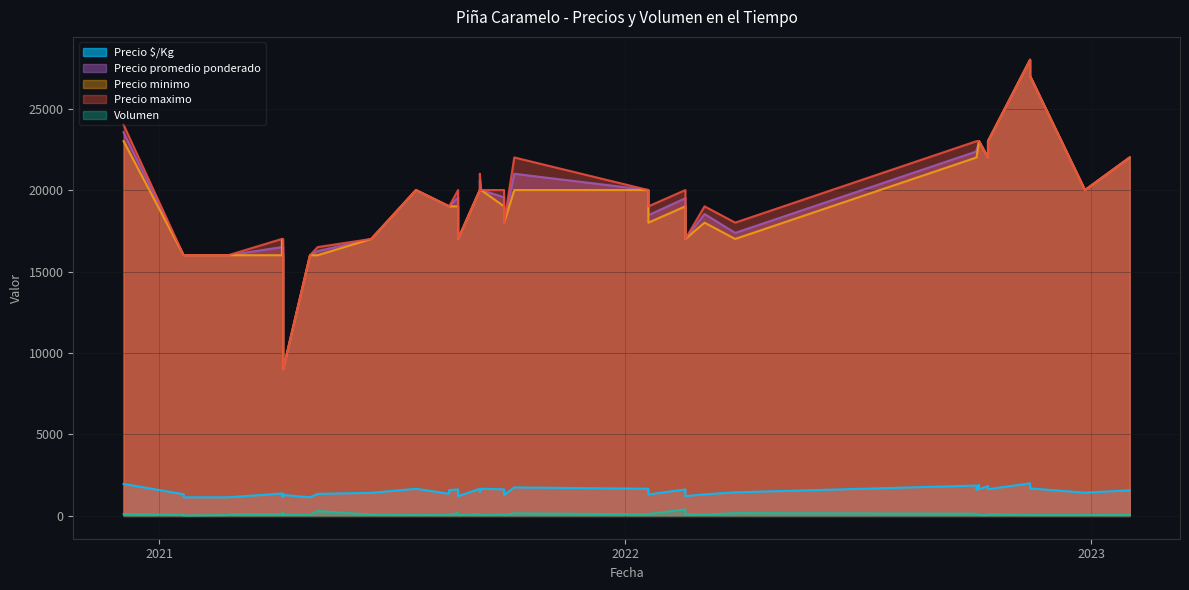

The value of Precio maximo at 9 is 20000. True or false?

True